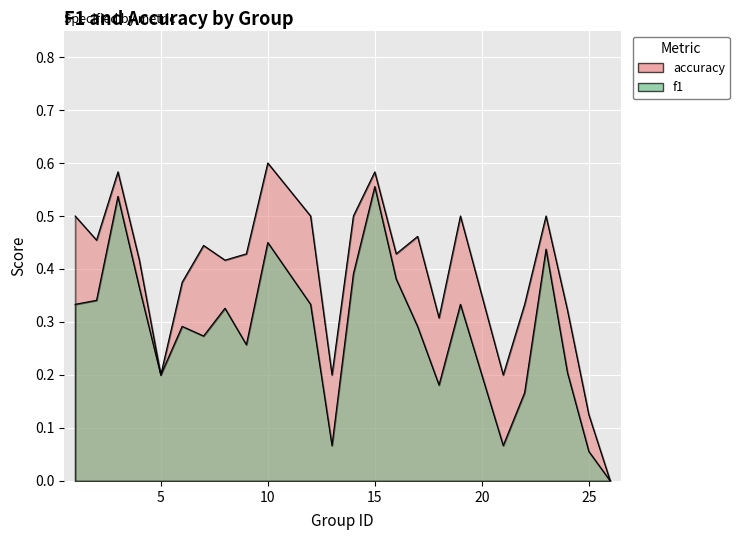

At which category is the sum across all series the highest?

15